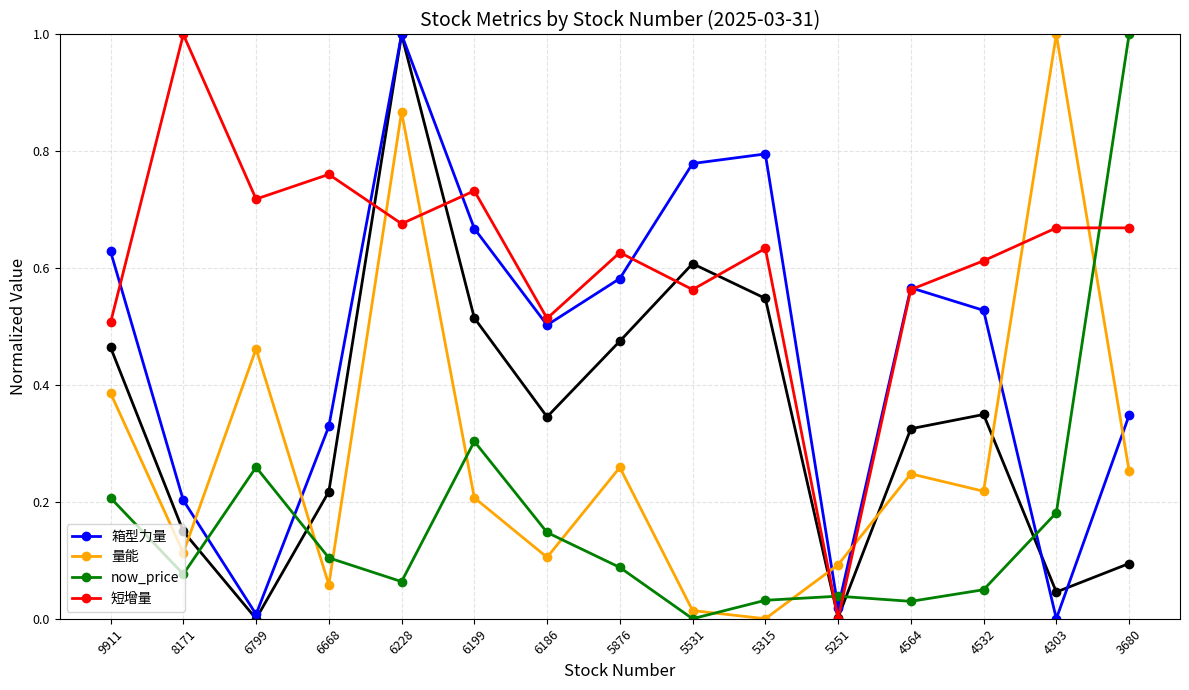

The value of 短增量 at 4532 is 0.6. True or false?

True